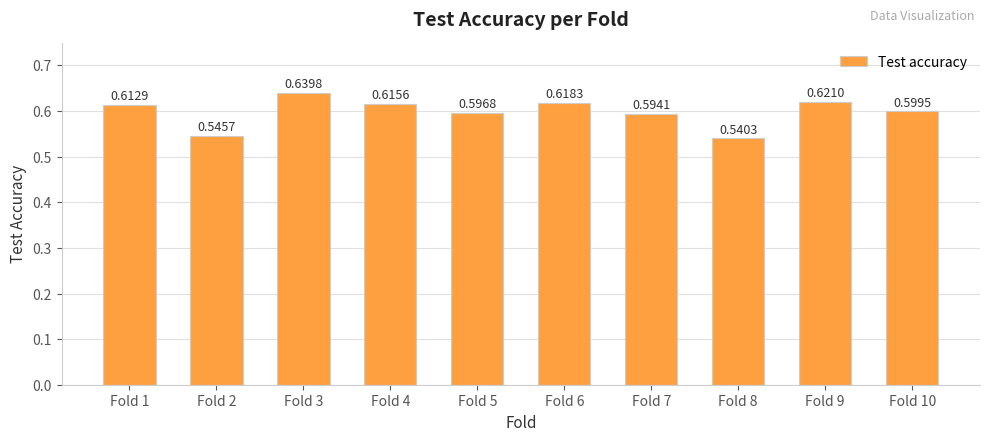

Is it true that the value at Fold 7 is 0.3?

False